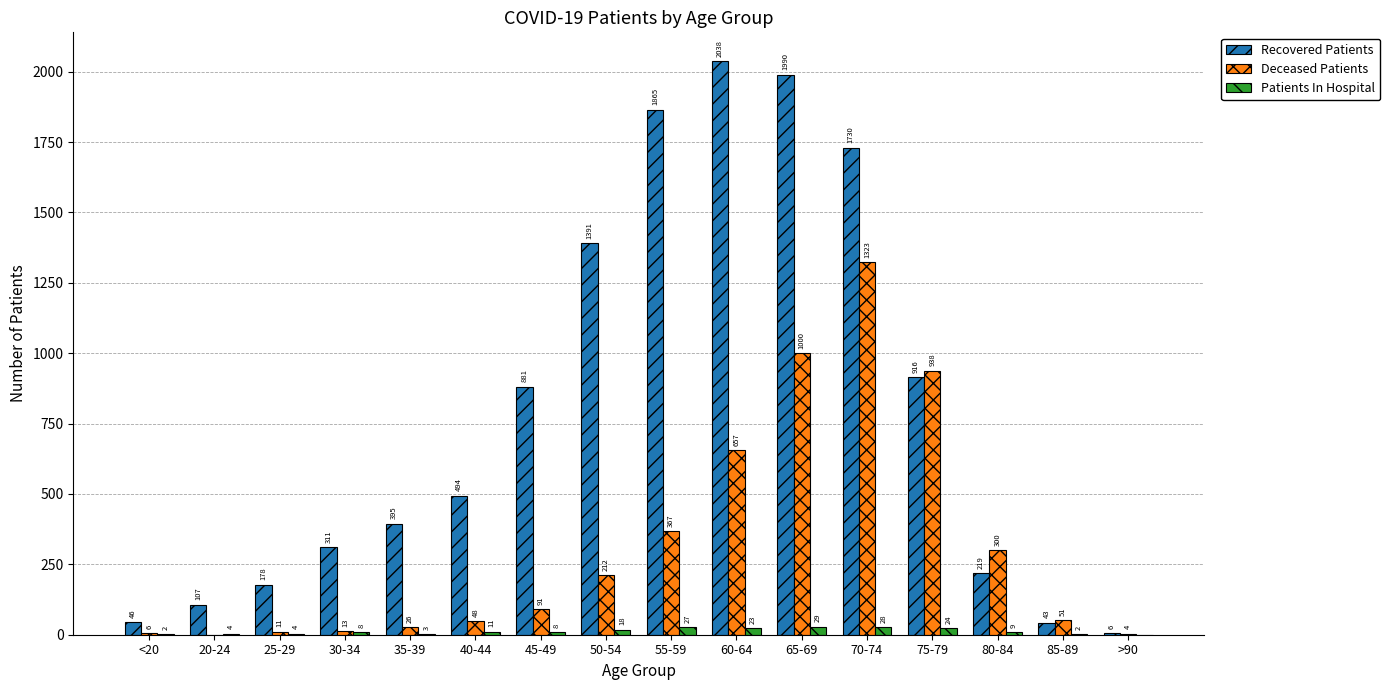

Is the value of Deceased Patients at 80-84 greater than the value of Patients In Hospital at 60-64?

Yes